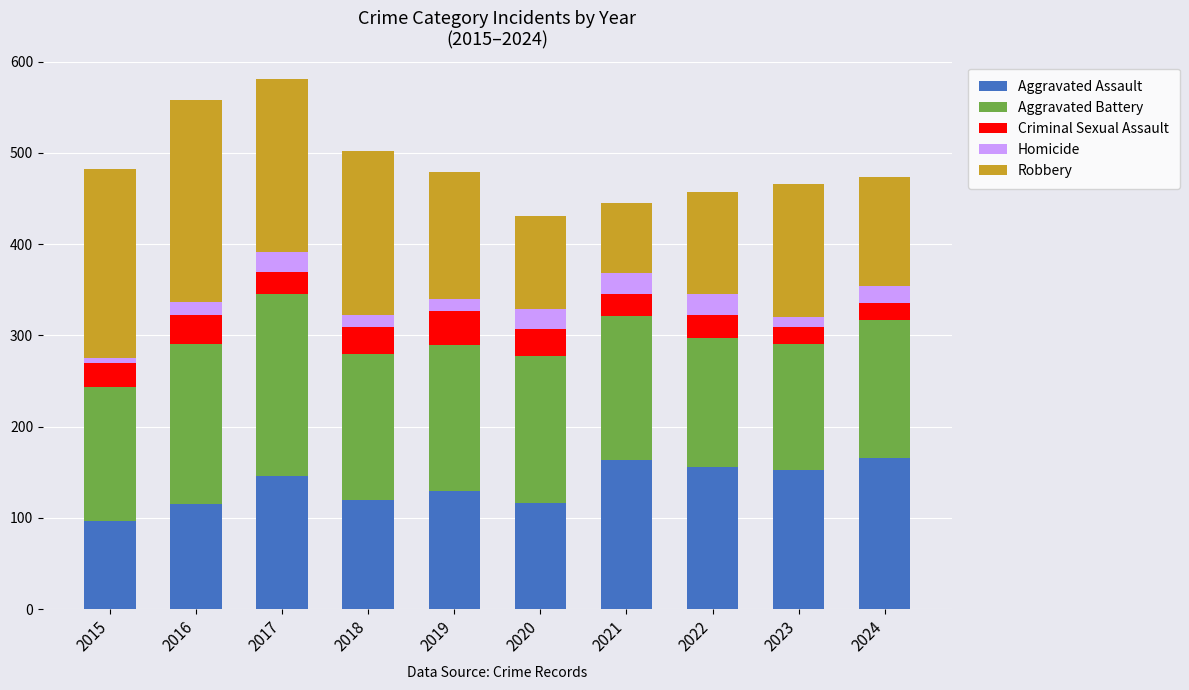

What is the highest value of the Aggravated Assault series?

166